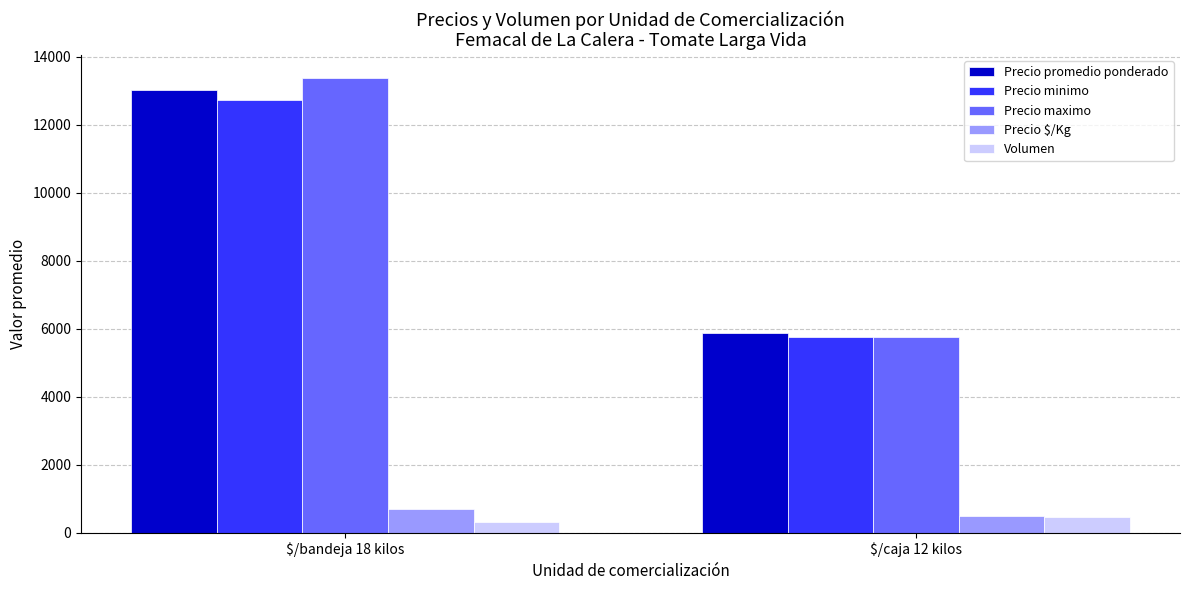

List the series in order of their peak value, highest first.

Precio maximo, Precio promedio ponderado, Precio minimo, Precio $/Kg, Volumen